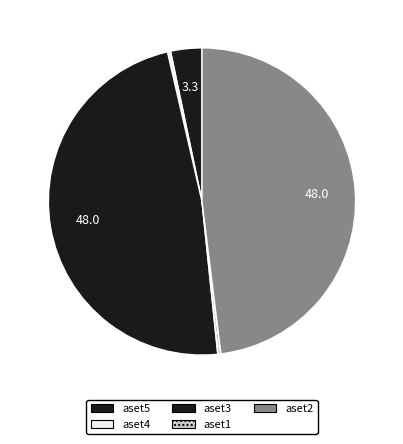

How many segments does this pie chart have?

5